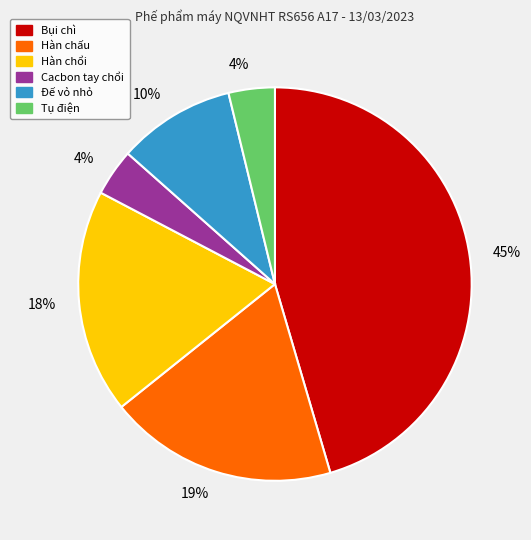

Is there a majority slice in this chart?

No